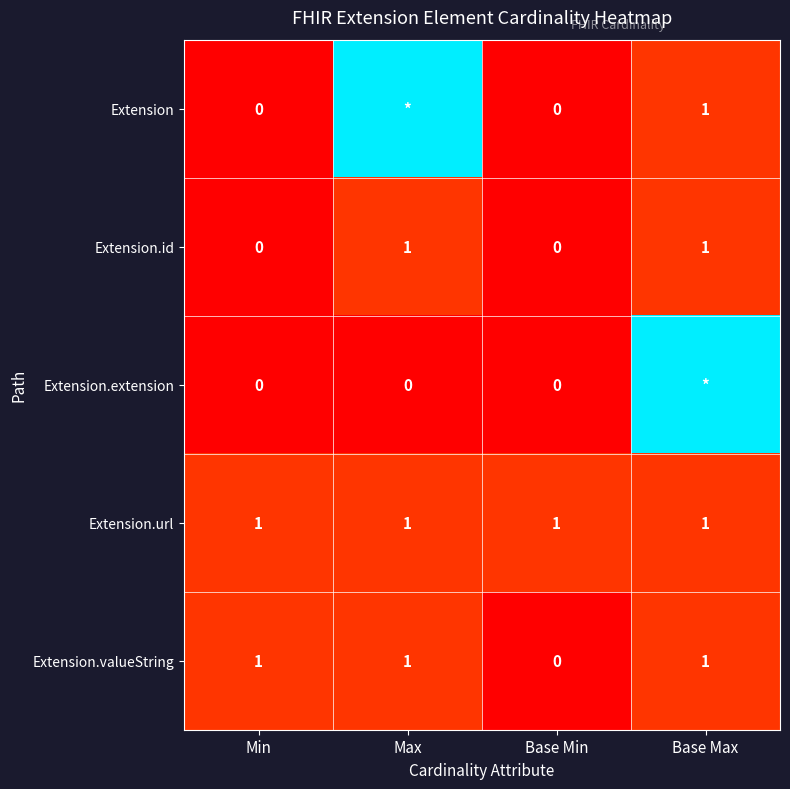

Is it true that Extension.valueString equals 0 at Min?

False